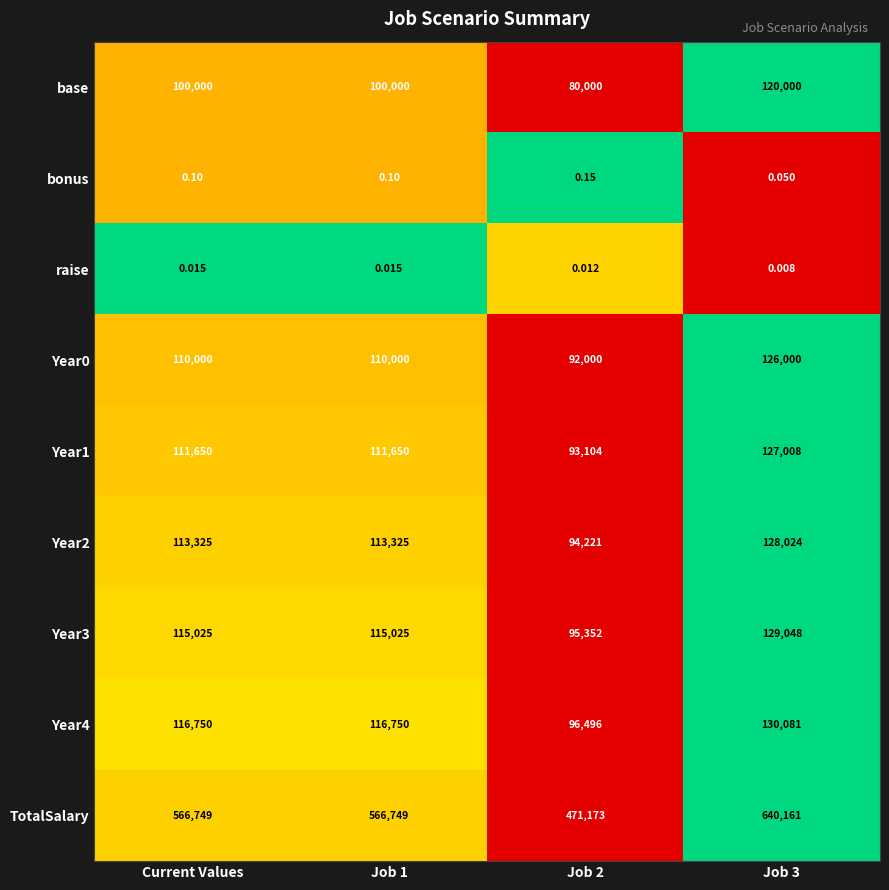

Which series has the largest range (max minus min)?

TotalSalary